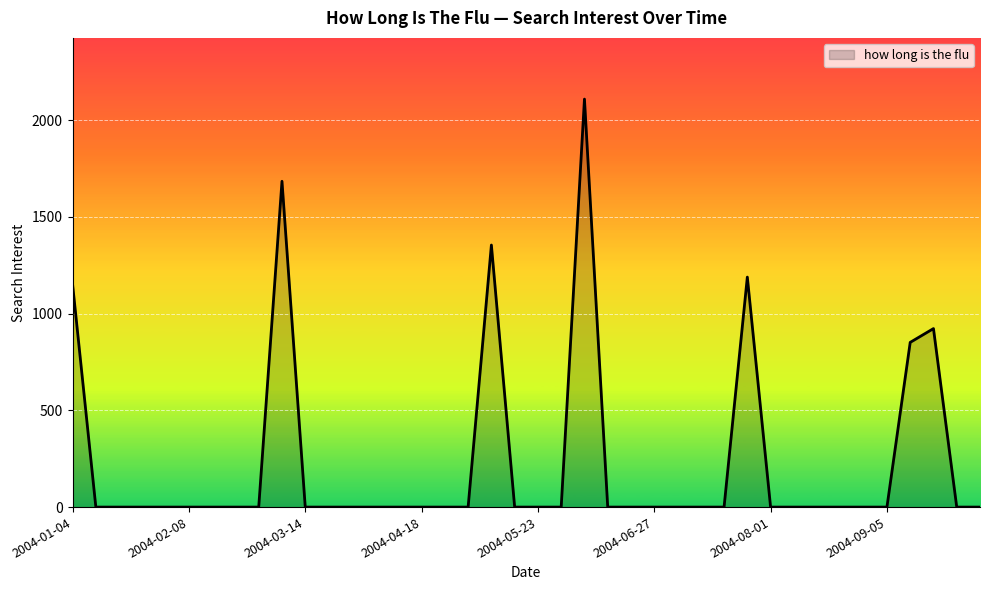

How many lines are shown in the chart?

1